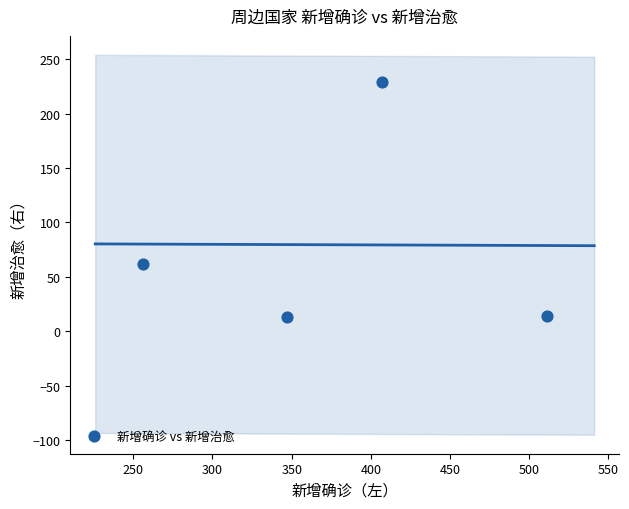

What is the average Y value?

80